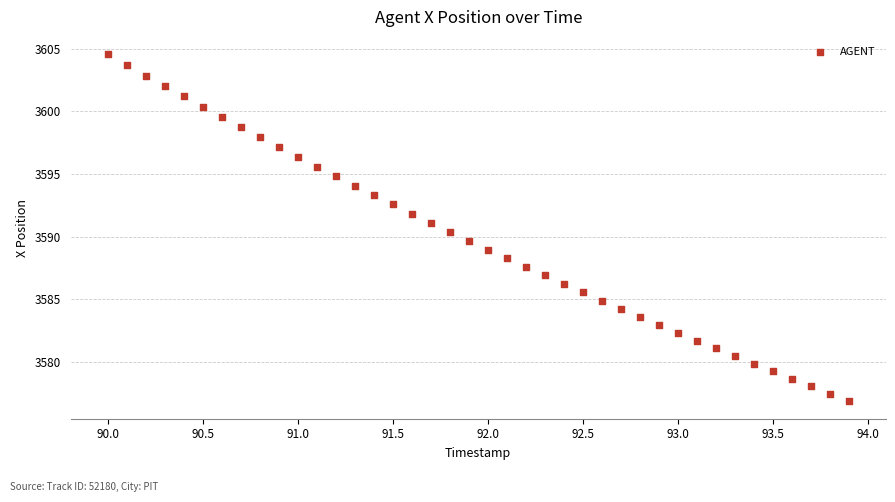

What is the range of X values (max minus min)?

3.9